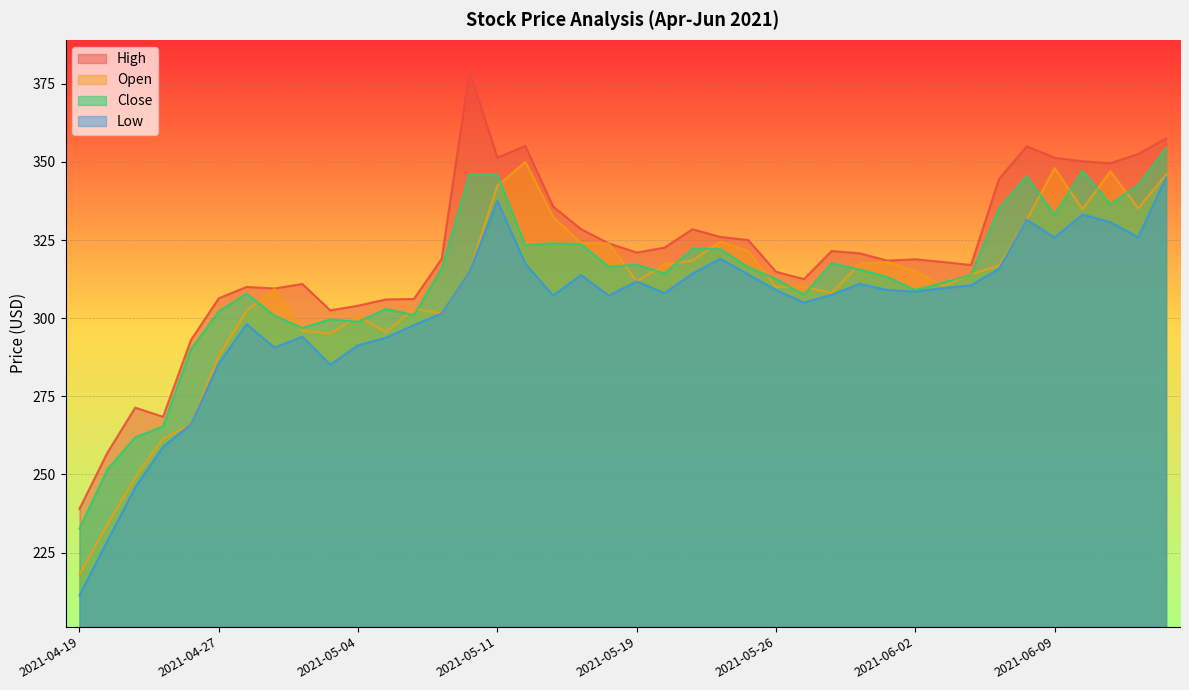

What position from the left is 2021-05-19?

21